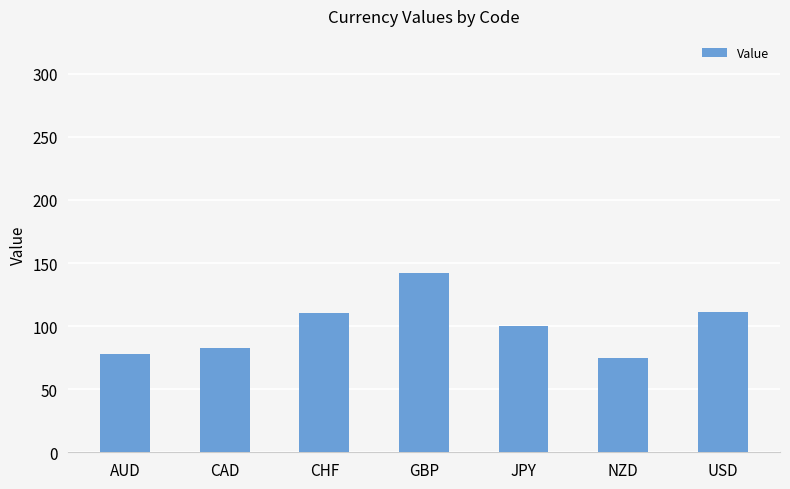

What is the smallest value displayed?

75